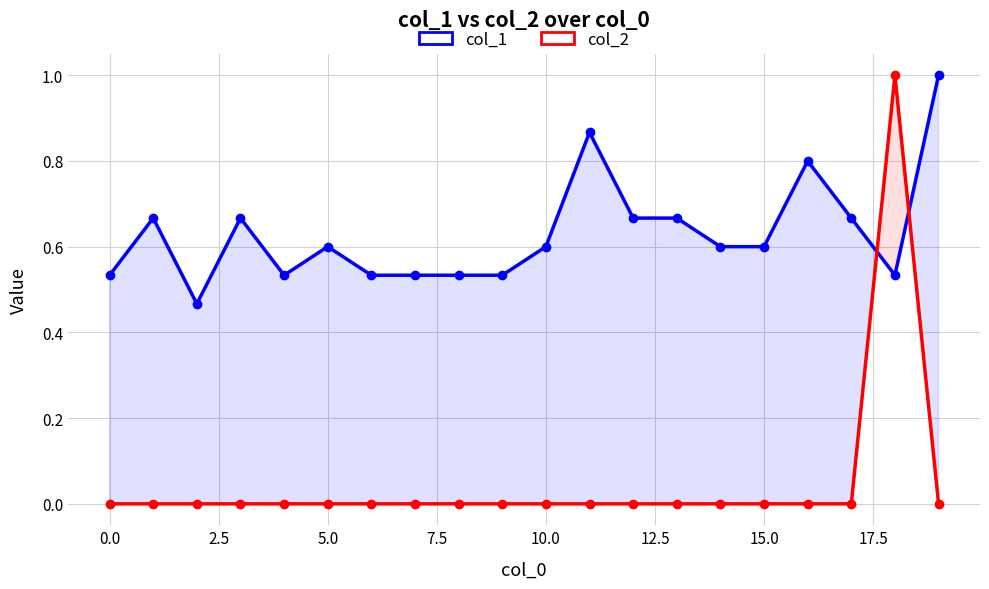

What is the spread (max minus min) of values at 5.0?

0.6